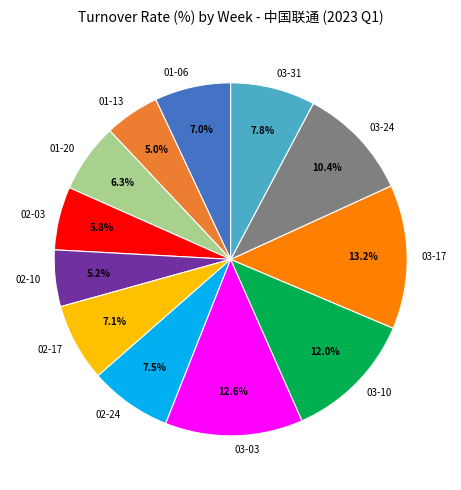

How many segments does this pie chart have?

12